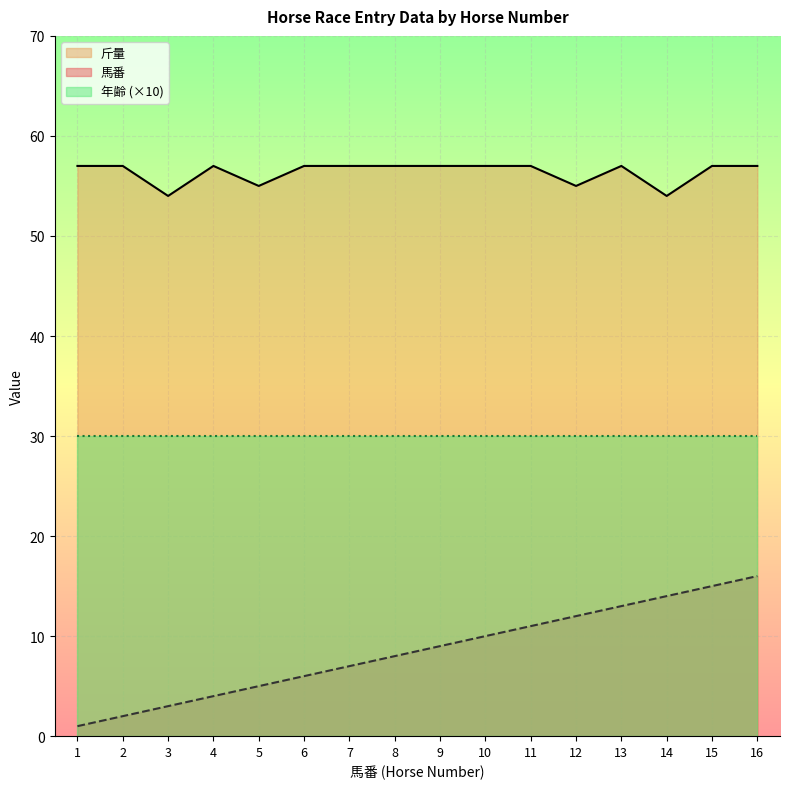

What is the maximum value shown in the chart?

57